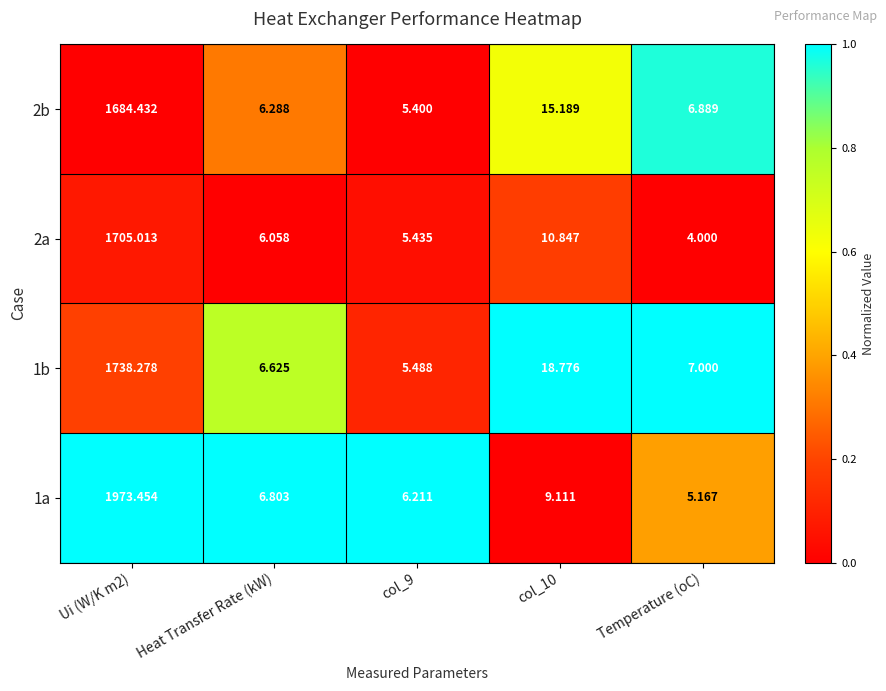

Is the value of 2b at Heat Transfer Rate (kW) greater than the value of 1a at Heat Transfer Rate (kW)?

No